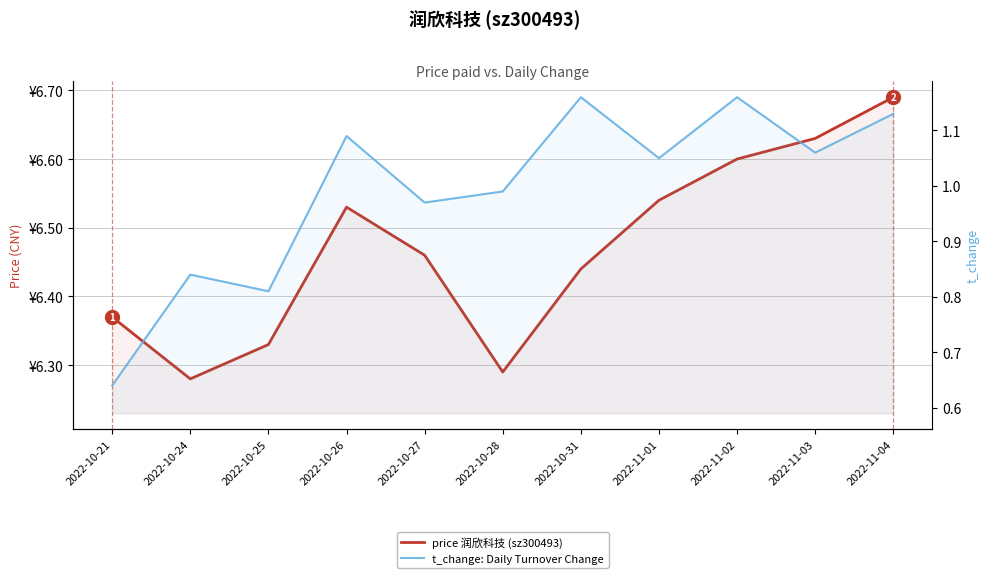

What position from the right is 2022-10-21?

11